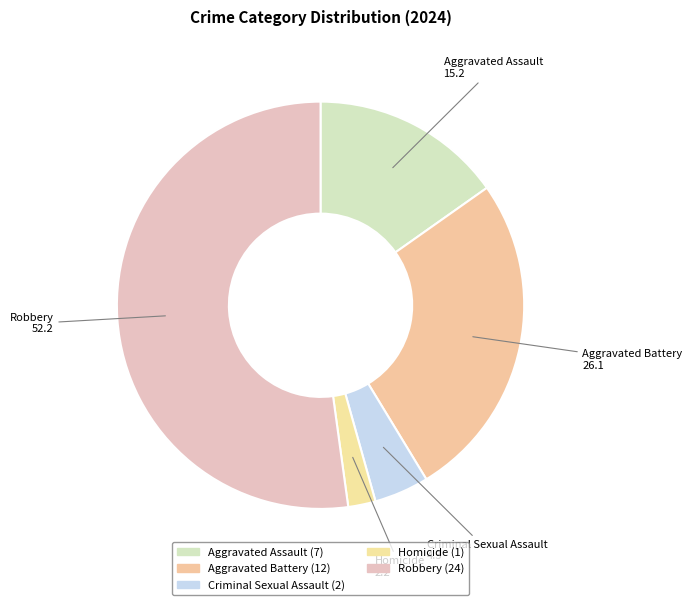

Between Aggravated Assault and Aggravated Battery, which is larger?

Aggravated Battery